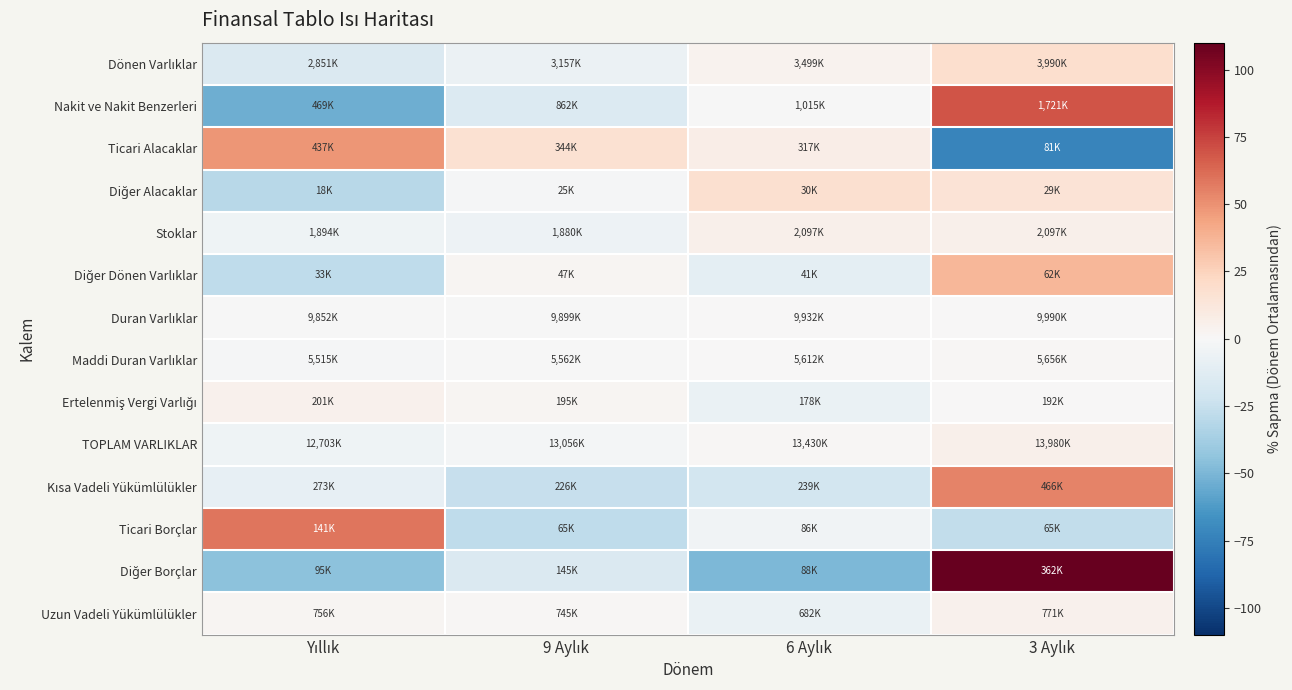

Count the number of data series in this chart.

14